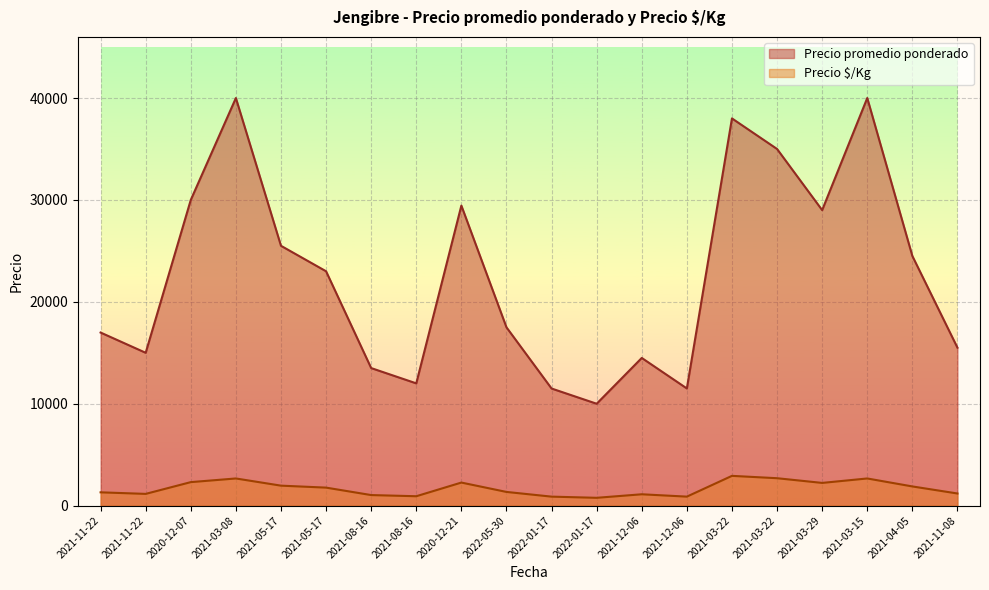

How many lines are shown in the chart?

2